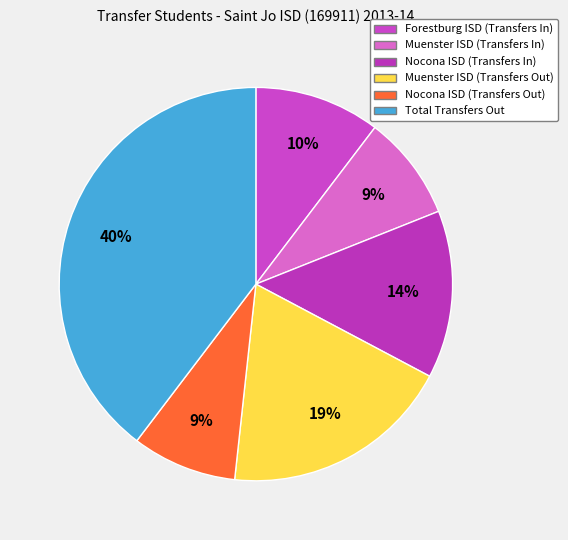

How many segments does this pie chart have?

6